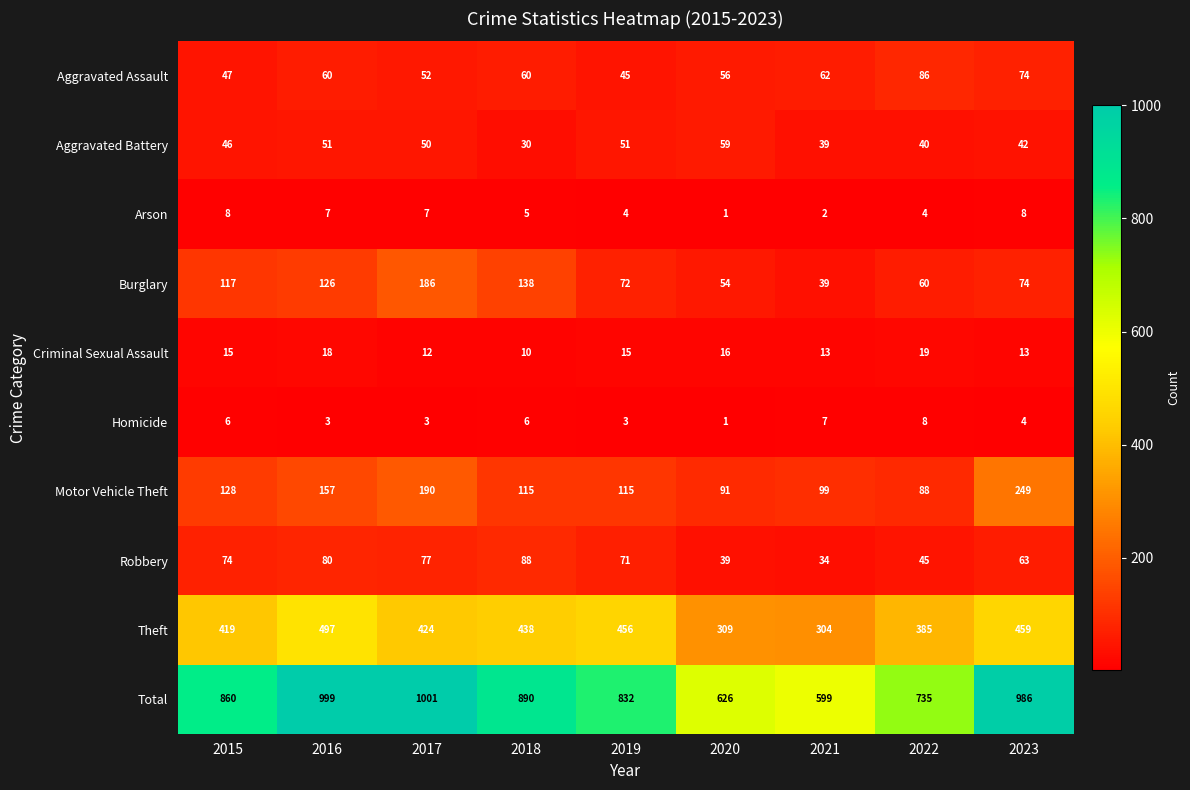

At which label does Aggravated Battery reach its peak?

2020